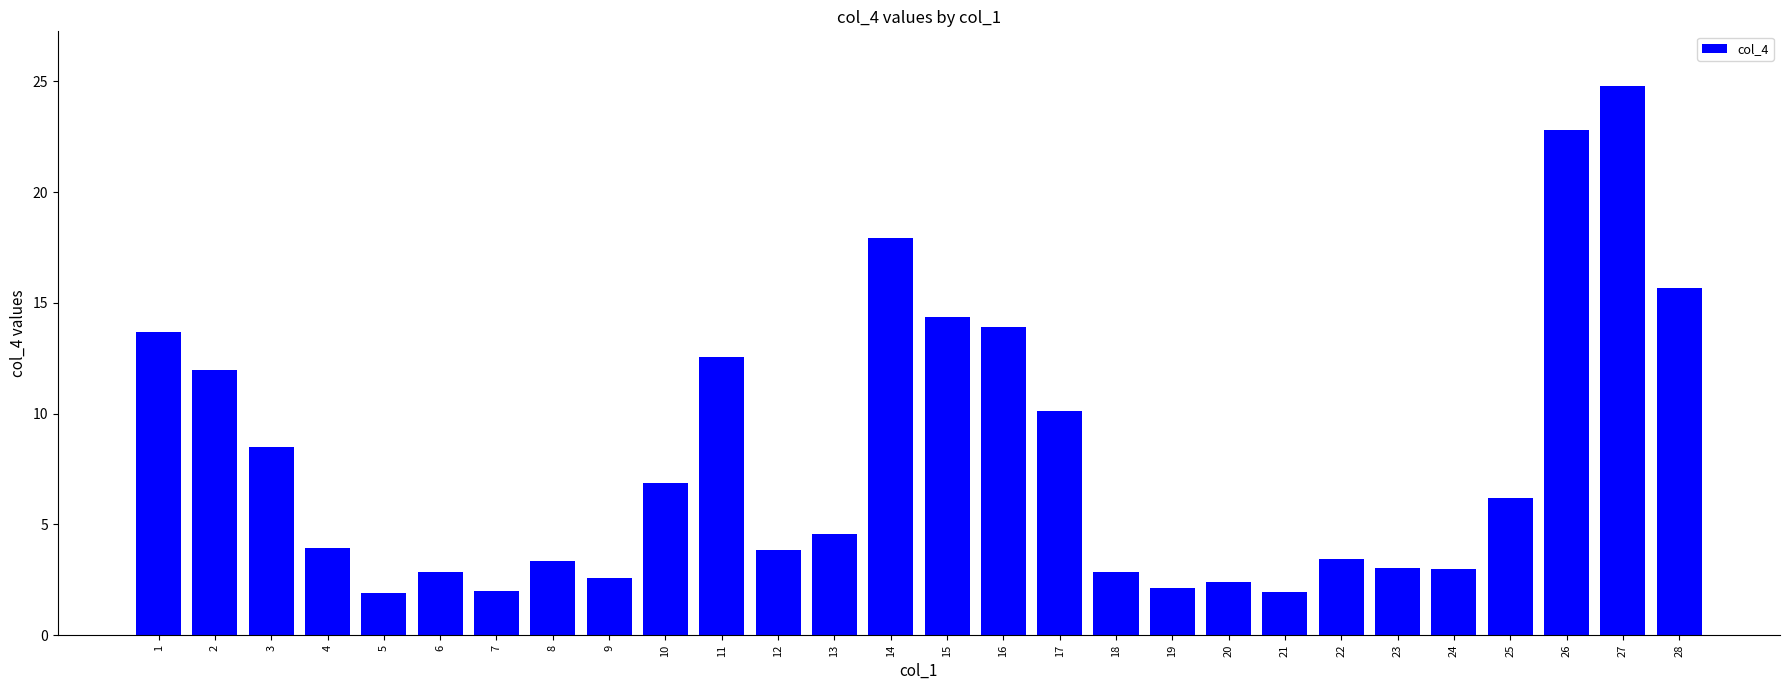

What is the value of the 8th bar from the left?

3.3